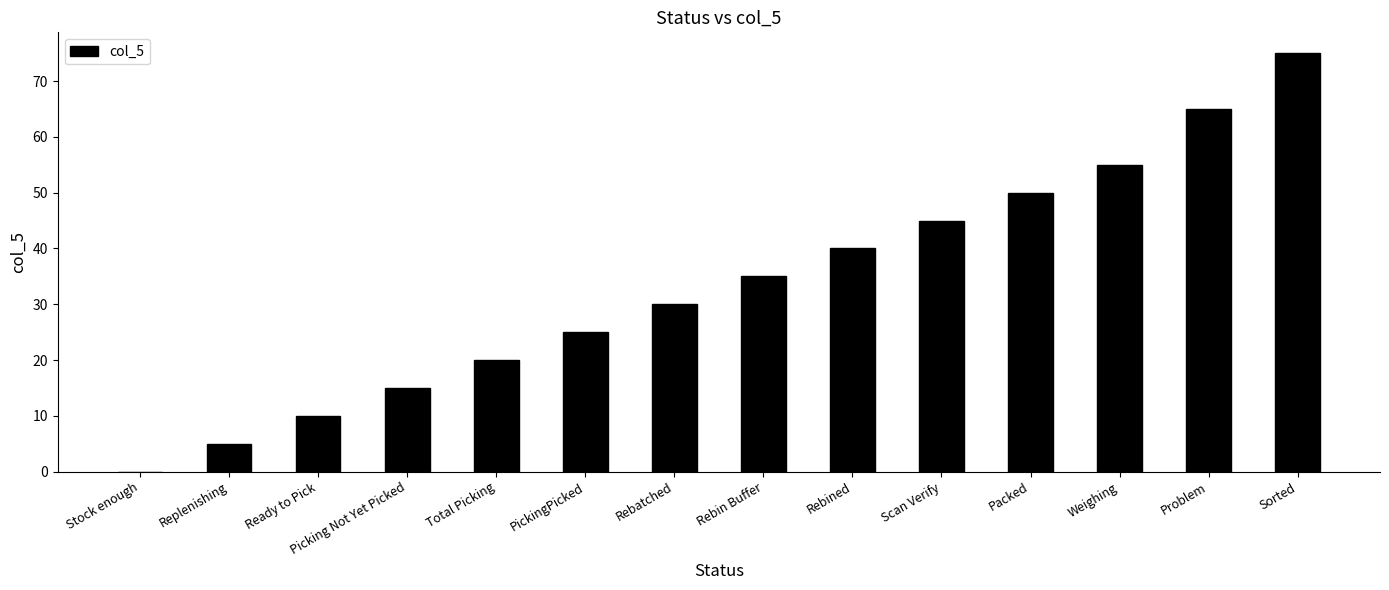

At which category does the chart reach its peak across all series?

Sorted